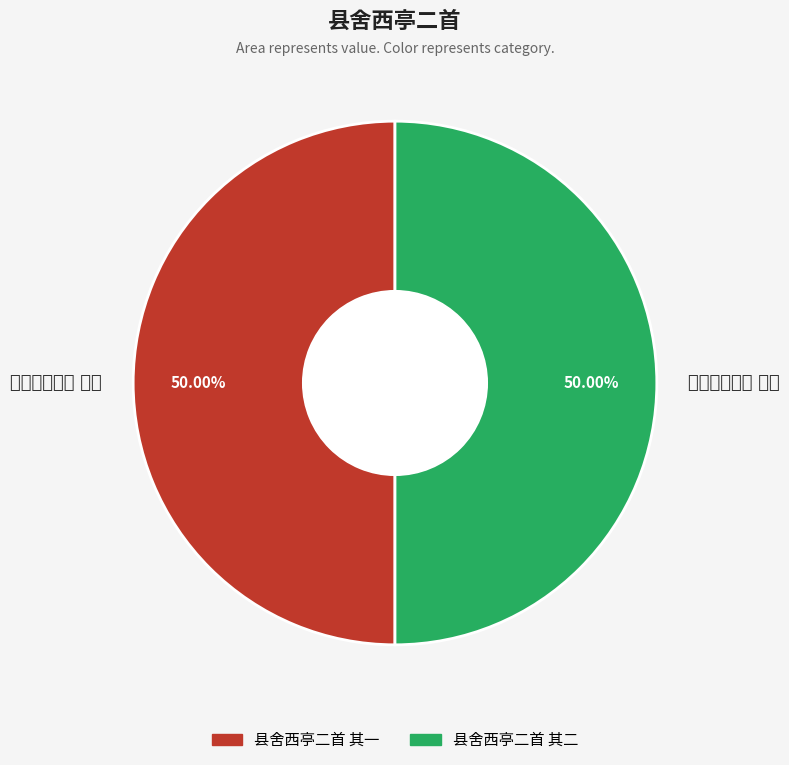

Rank the categories by value from lowest to highest.

县舍西亭二首 其二, 县舍西亭二首 其一